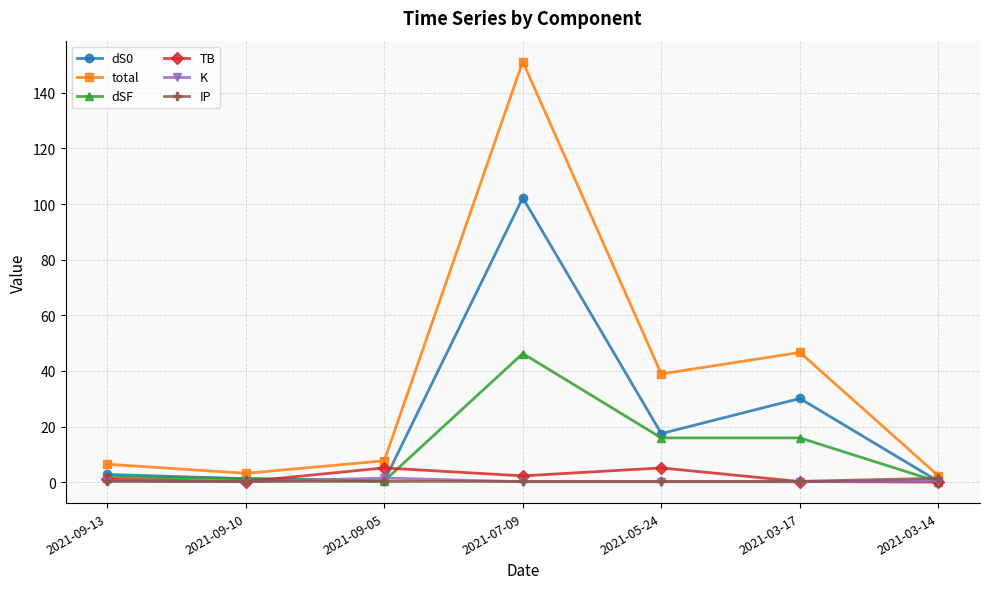

Which label corresponds to the largest value in the chart?

2021-07-09